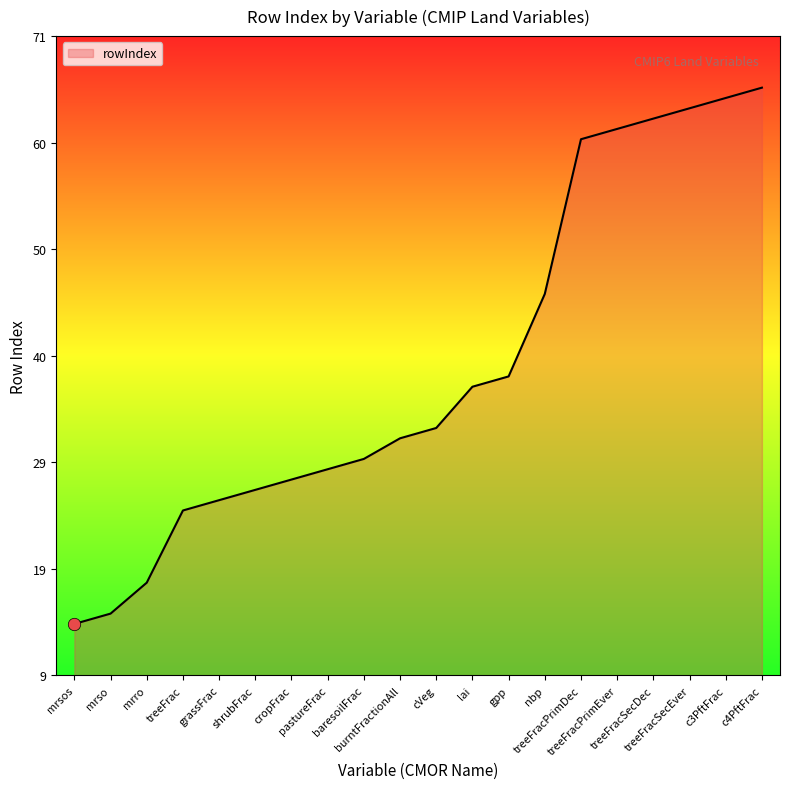

What is the ratio of the value at mrro to the value at grassFrac?

0.7